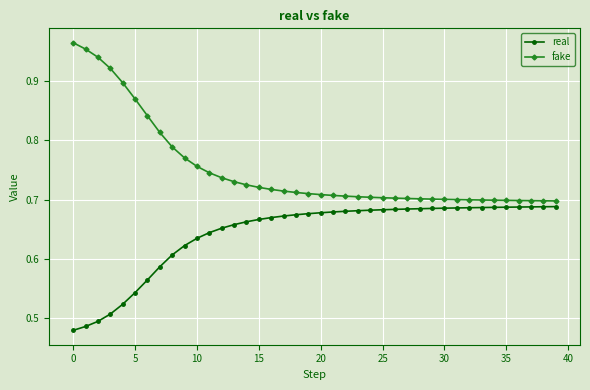

Which series has the largest total across all categories?

fake